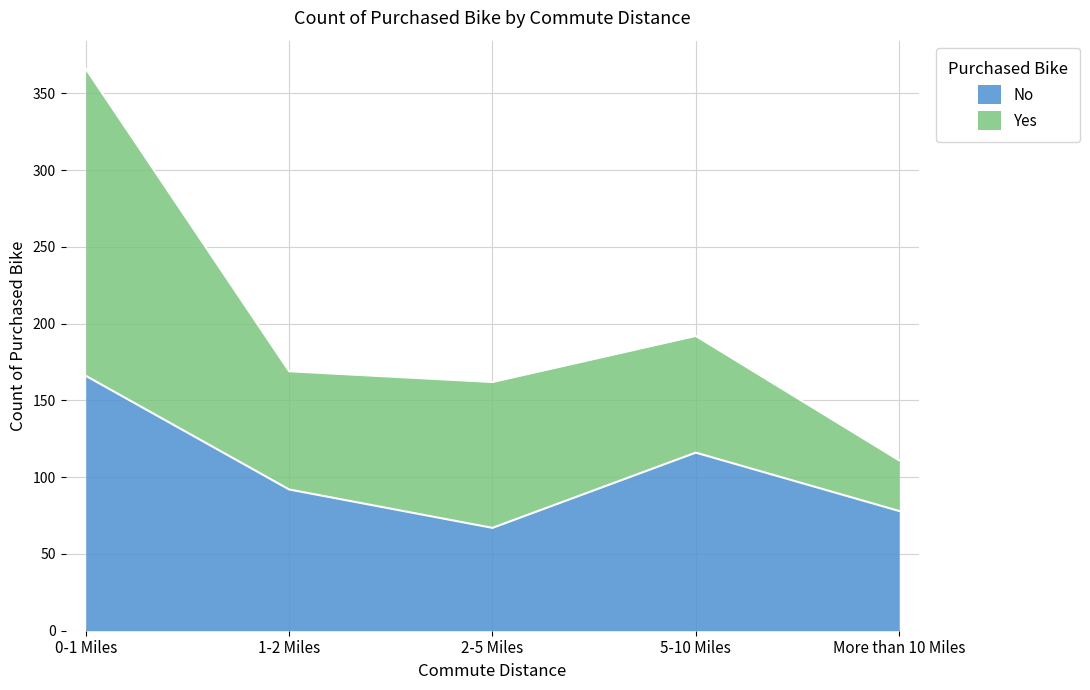

Does the chart have visible grid lines?

Yes